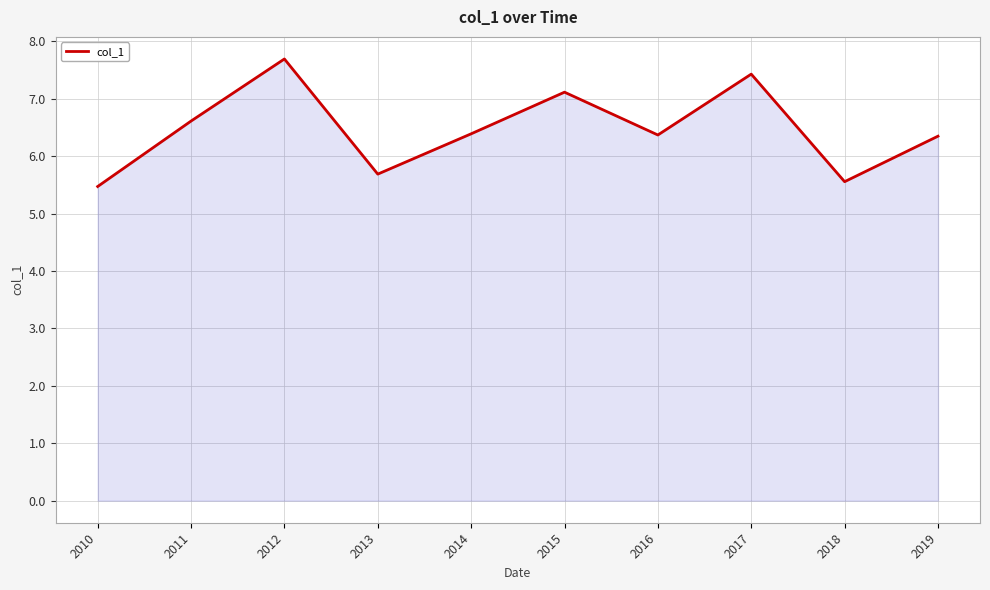

What is the greatest value displayed?

7.7